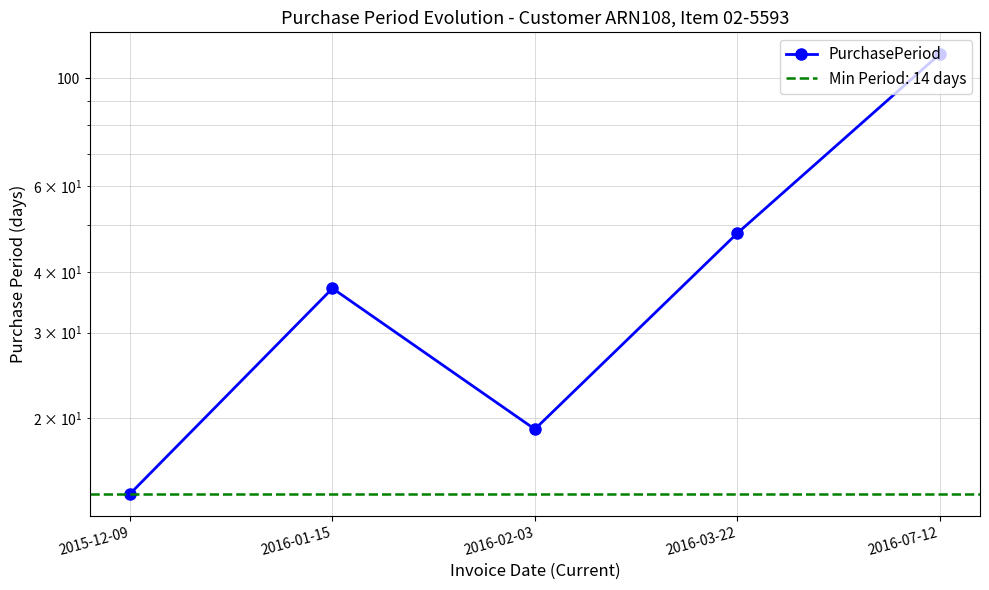

The value at 2016-03-22 is 48. True or false?

True